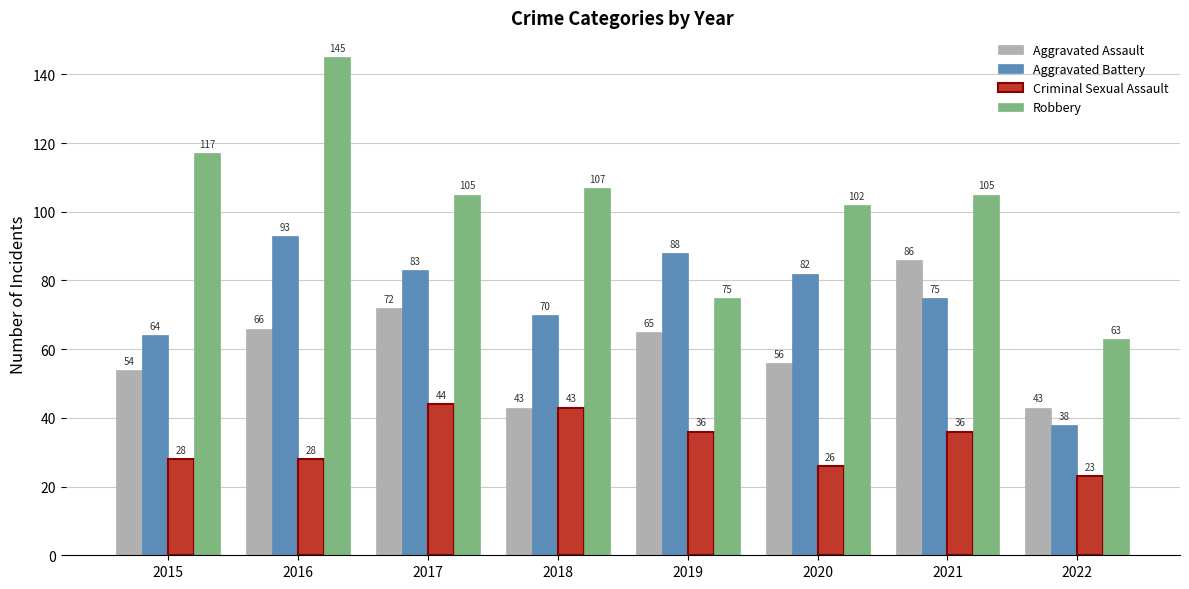

Which category has the lowest value across all series?

2022